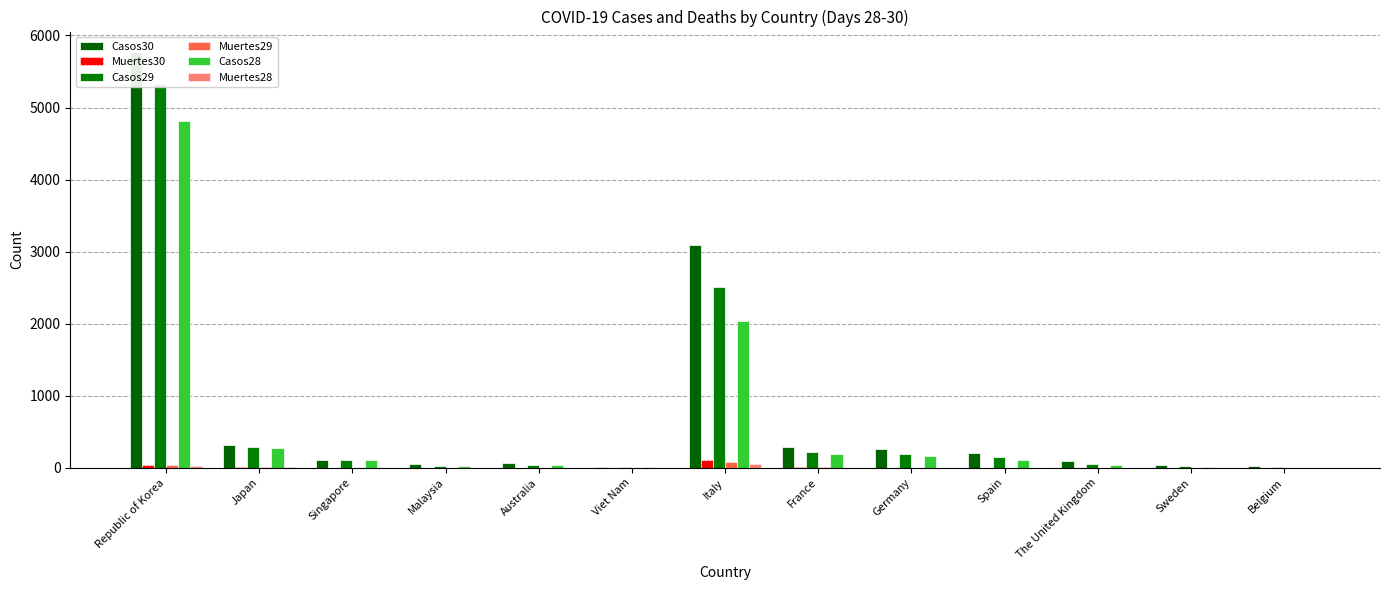

True or false: Casos29 has a value of 24 at Sweden.

True